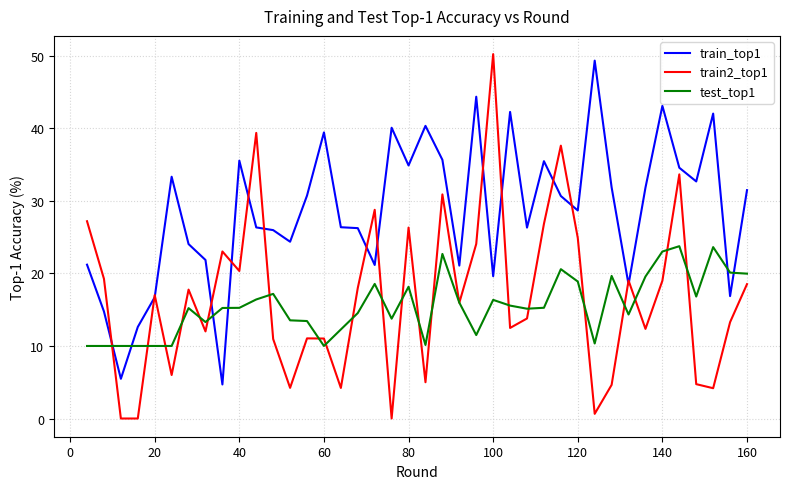

Which series ends up on top after the final intersection of train_top1 and test_top1?

train_top1